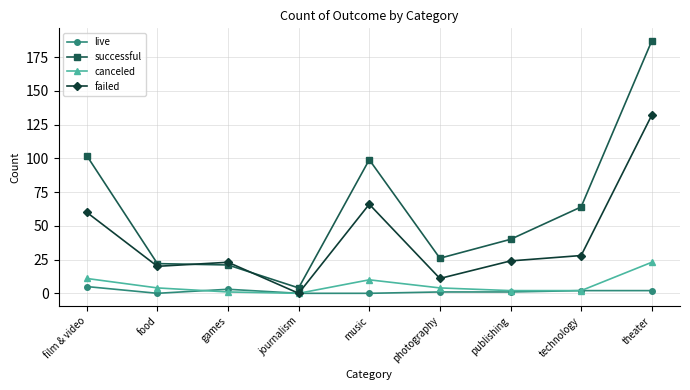

At how many categories does at least one series exceed 148?

1